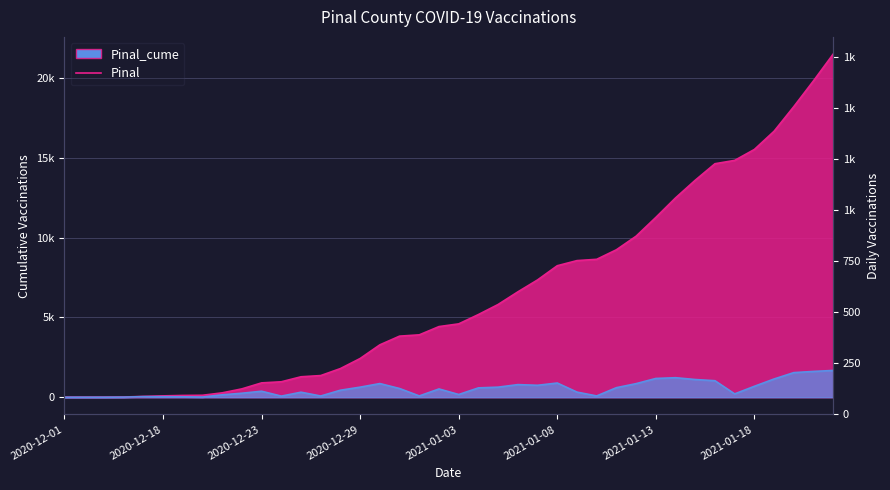

Reading left to right, list all the values displayed in this chart.

Pinal_cume: 5	6	7	13	50	84	111	122	273	523	898	967	1281	1357	1796	2427	3283	3828	3909	4427	4597	5182	5813	6603	7351	8241	8562	8643	9241	10092	11268	12491	13600	14634	14843	15528	16671	18213	19830	21508
Pinal: 0	1	1	6	37	34	27	11	151	250	375	69	314	76	439	631	856	545	81	518	170	585	631	790	748	890	321	81	598	851	1176	1223	1109	1034	209	685	1143	1542	1617	1678